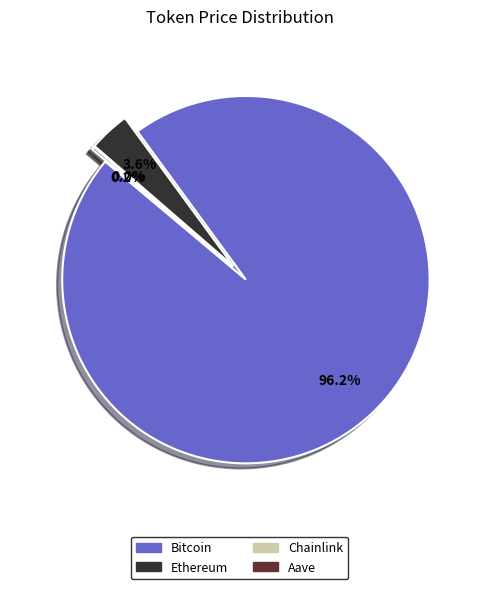

Which category has the smallest portion of the pie?

Chainlink